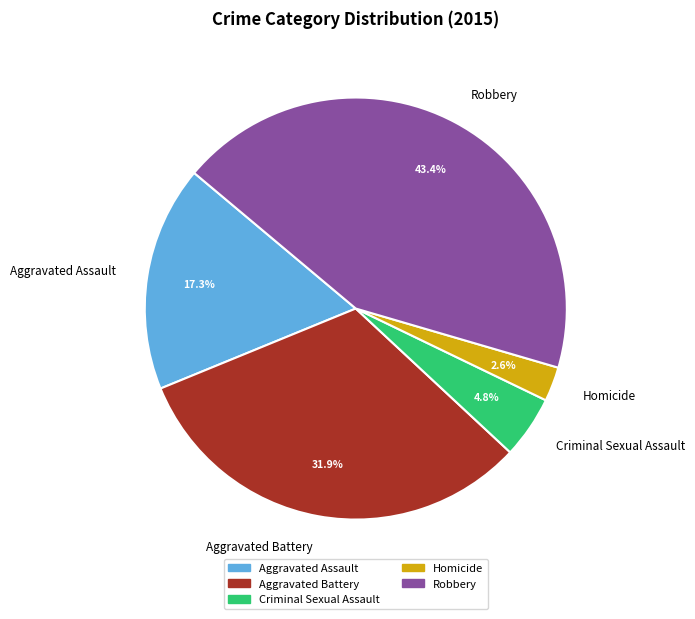

What is the ratio of the value at Aggravated Assault to the value at Criminal Sexual Assault?

3.6